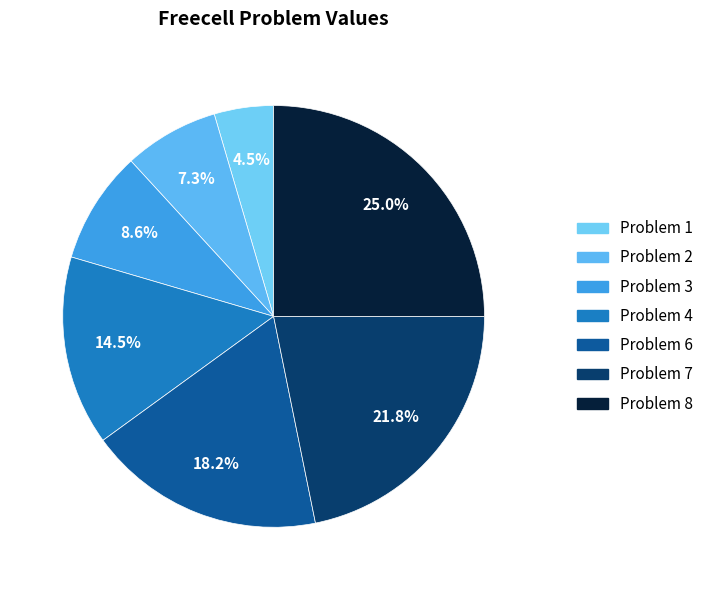

Which slice is the smallest?

Problem 1